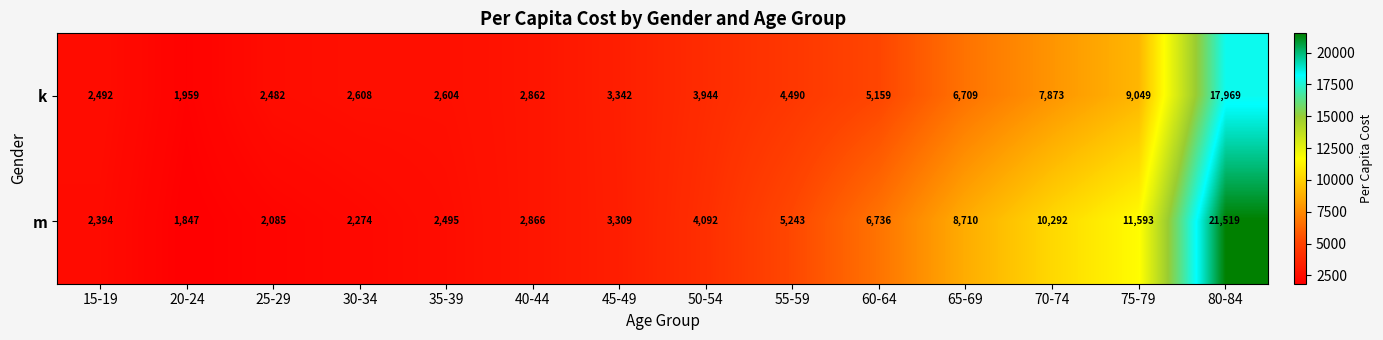

Rank the series by their average value, from highest to lowest.

m, k